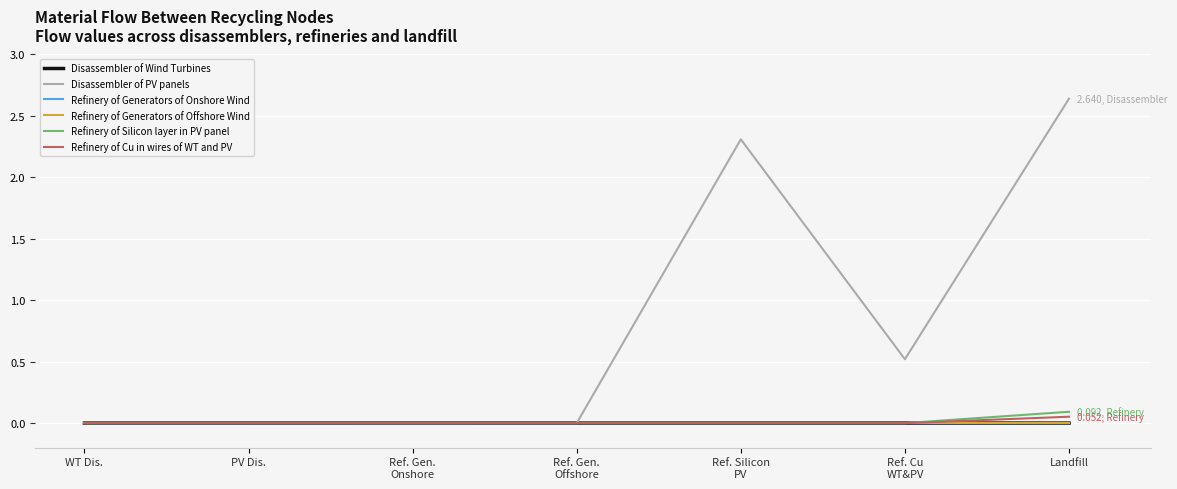

Which category has the highest value in the Disassembler of PV panels series?

Landfill